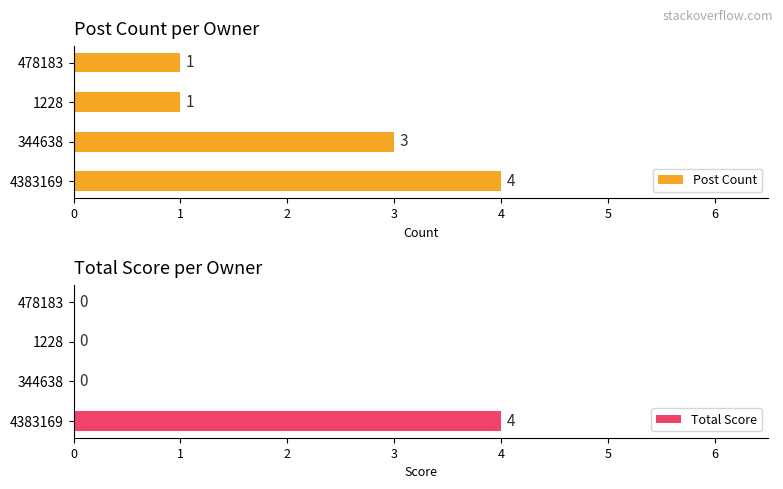

Reading right to left, transcribe all the data shown in this chart.

Post Count: 1	1	3	4
Total Score: 0	0	0	4